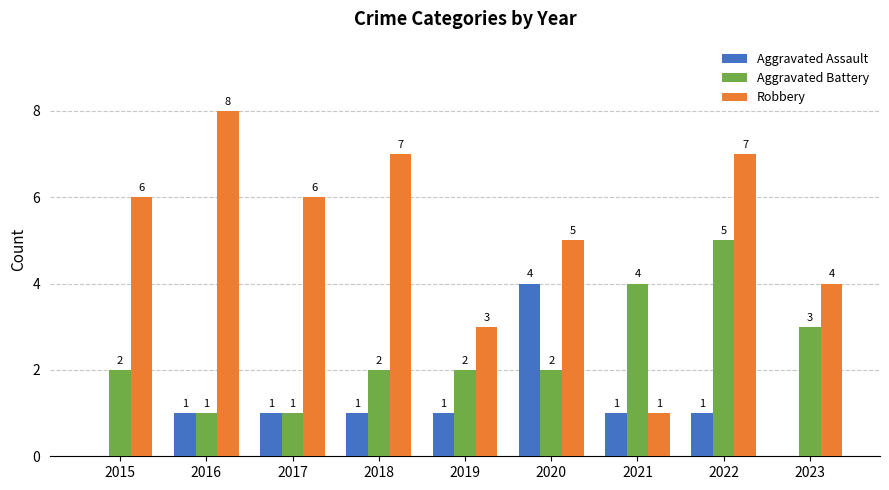

What is the sum of all Aggravated Battery values?

22